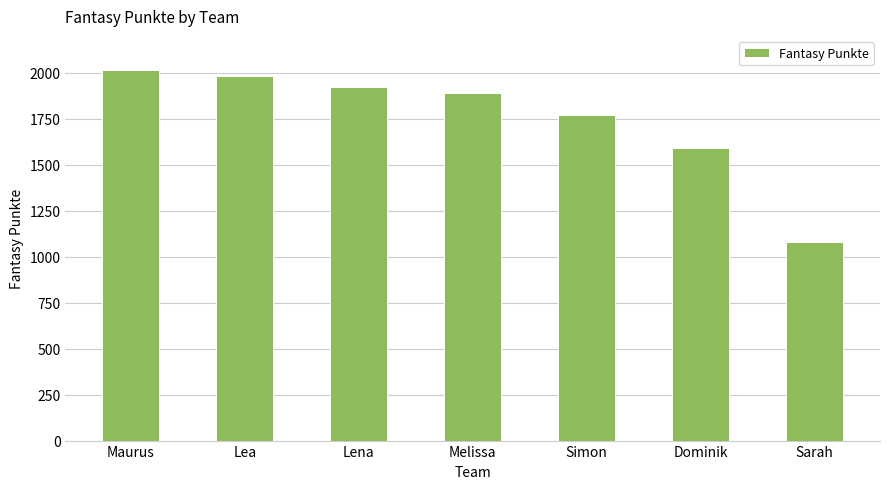

How many values are below 1888?

3